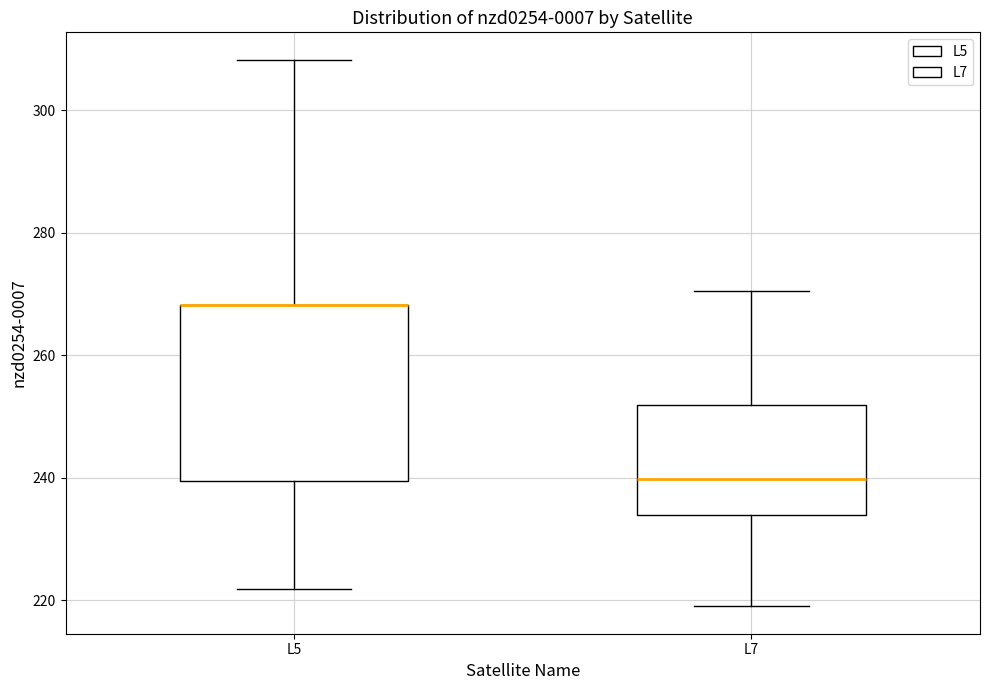

Reading left to right, read every box against the y-axis: the position of its median line, the range the box covers, and the ends of its whiskers. The values are not printed on the chart, so give them approximately, as read against the axis.

L5: median 268 (drawn on the box's upper edge), box 240 to 268, whiskers 222 to 308
L7: median 240, box 234 to 252, whiskers 218 to 270